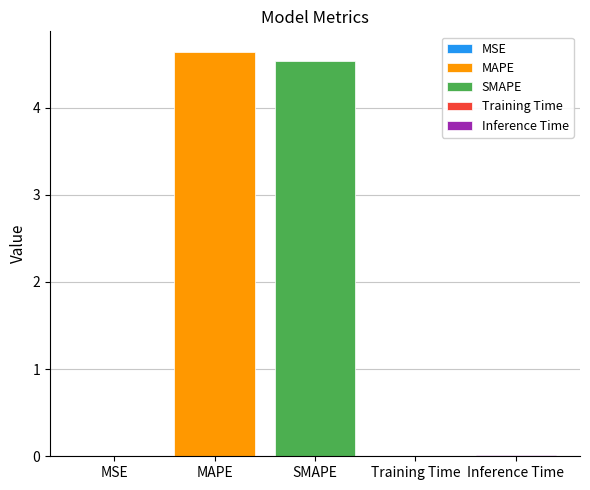

The SMAPE series shows 8.0 at SMAPE. True or false?

False